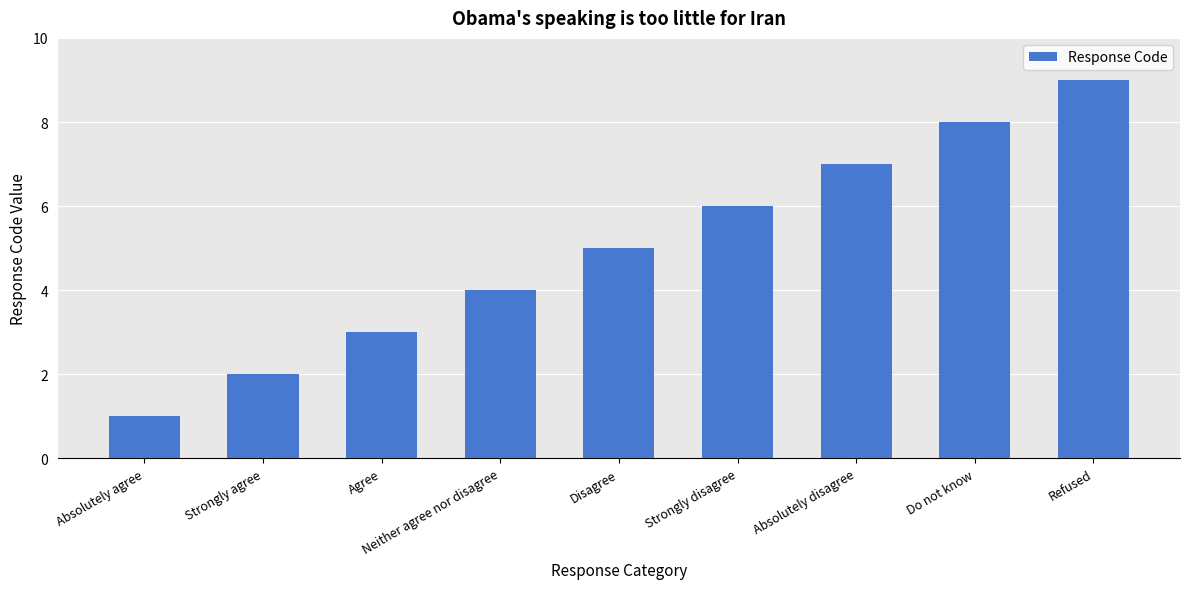

What is the difference between the second highest and second lowest values?

6